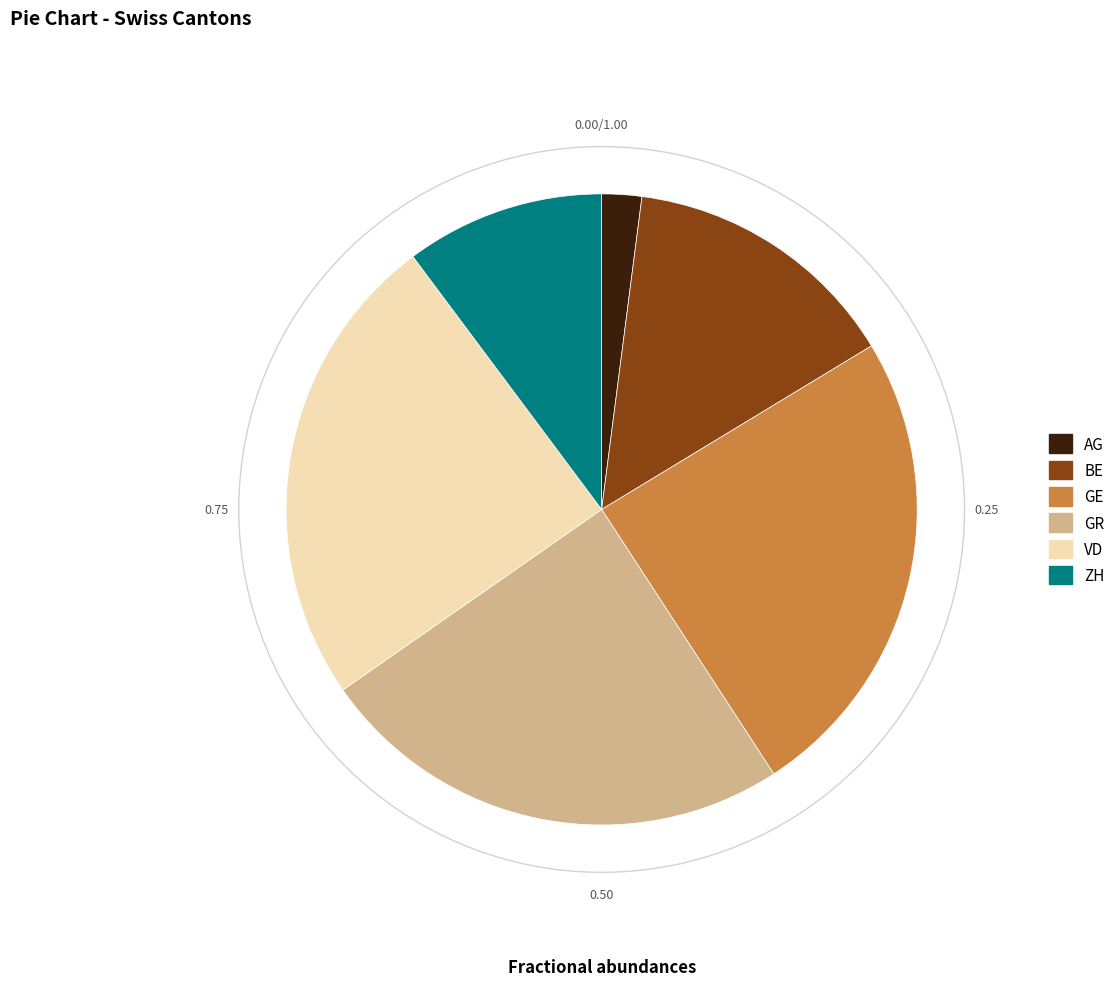

Is there a majority slice in this chart?

No